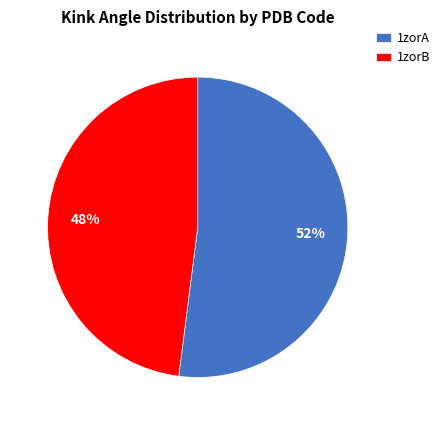

To the nearest percent, what is the combined percentage of 1zorA and 1zorB?

100%